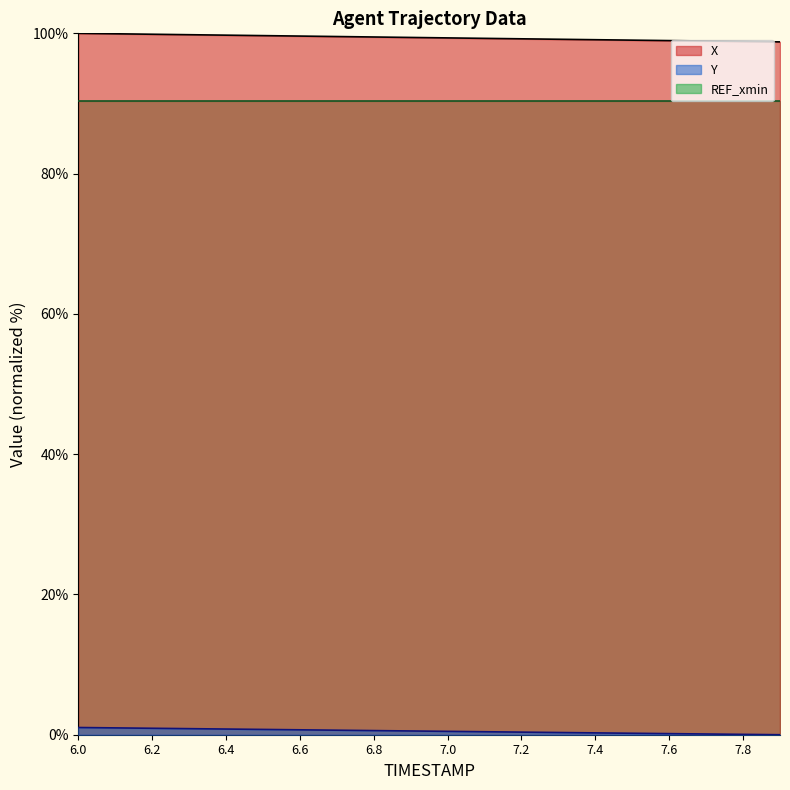

Rank the series by their maximum value, from highest to lowest.

X, REF_xmin, Y